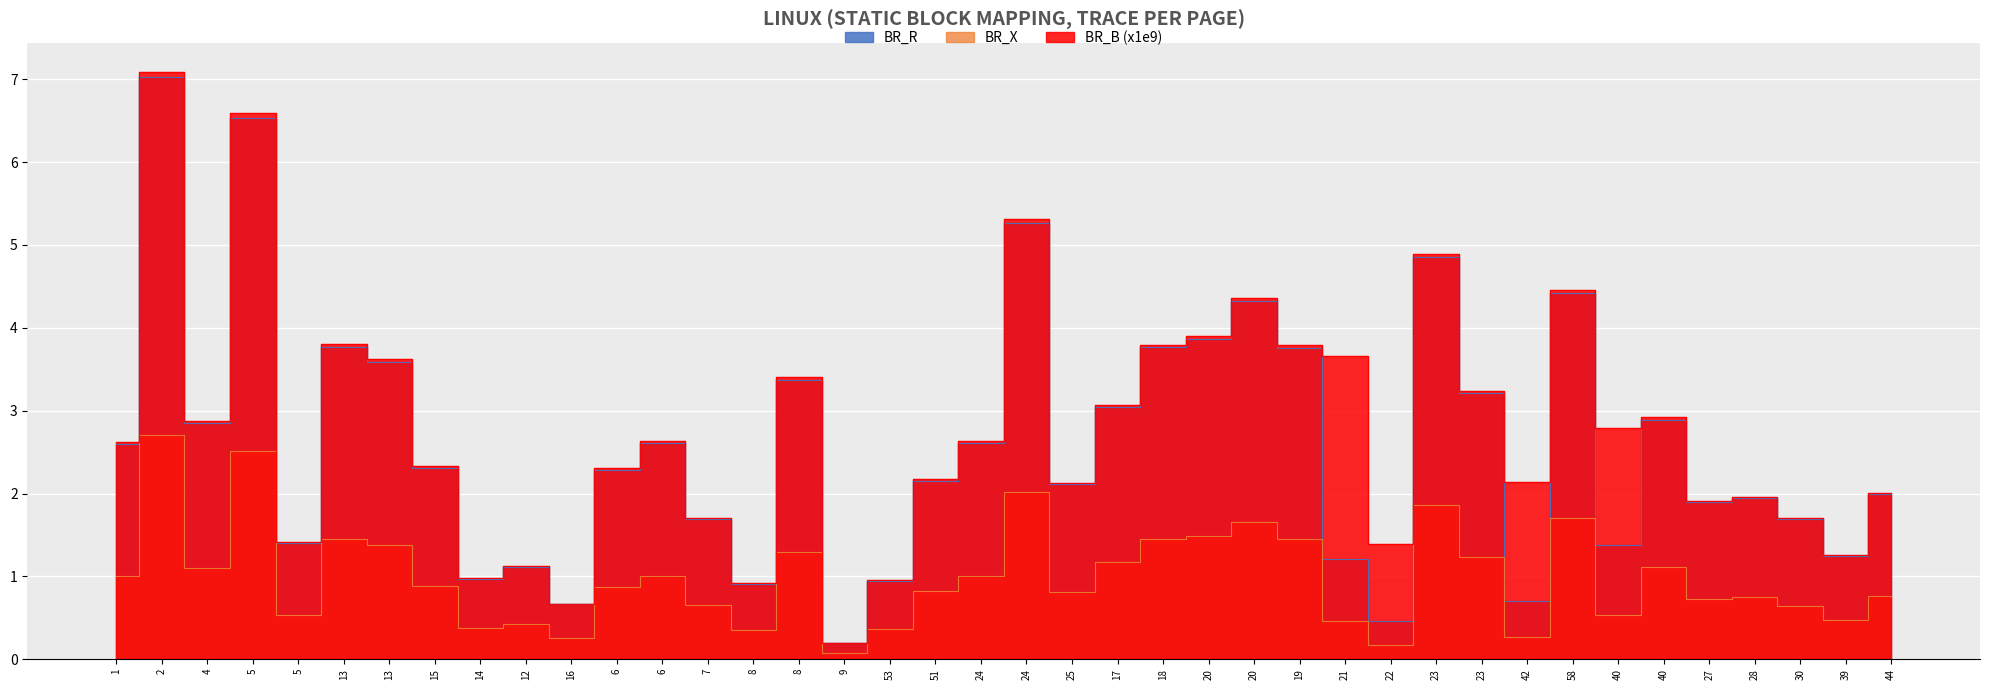

How many data points does each series have?

40